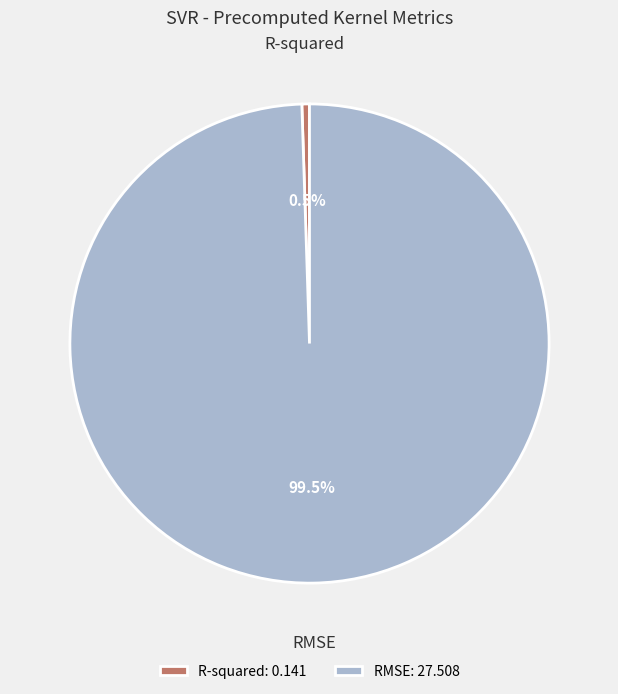

To the nearest percent, what is the average slice percentage?

50%